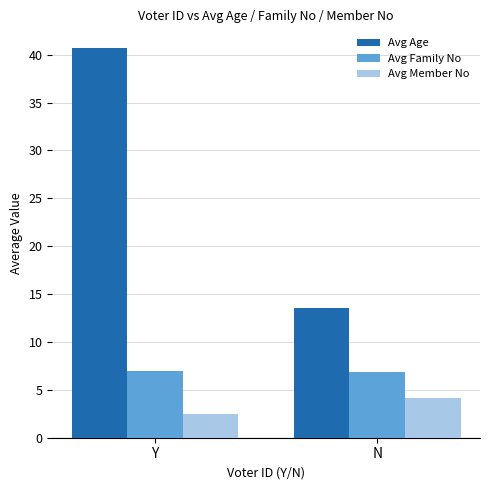

What is the average value of the Avg Age series?

27.1